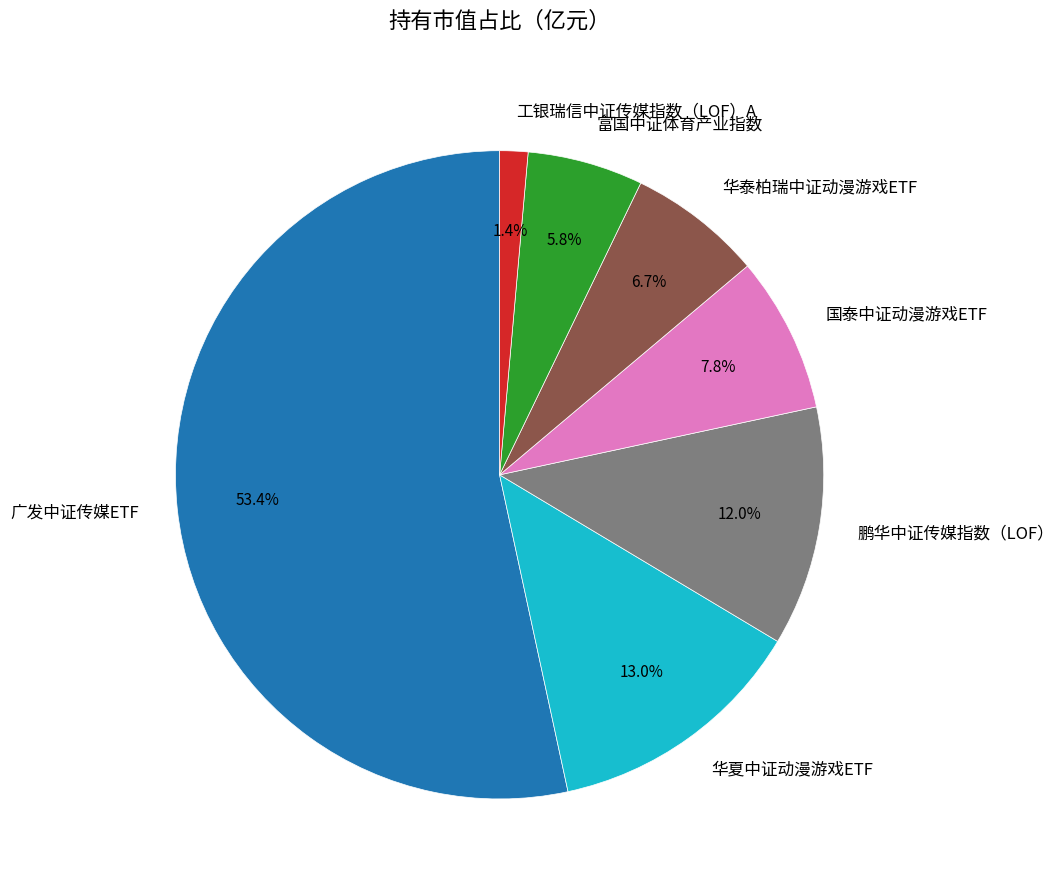

Does 国泰中证动漫游戏ETF account for over 50% of the chart?

No